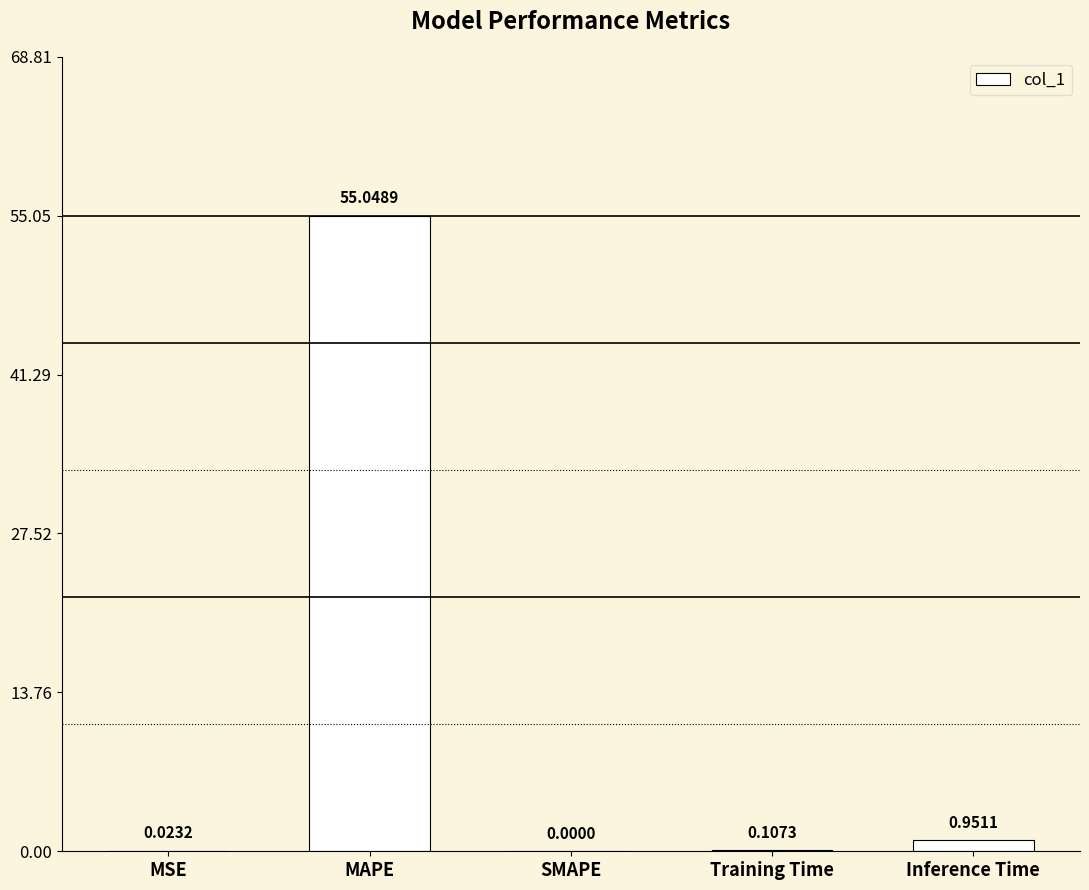

What is the sum of all values?

56.1